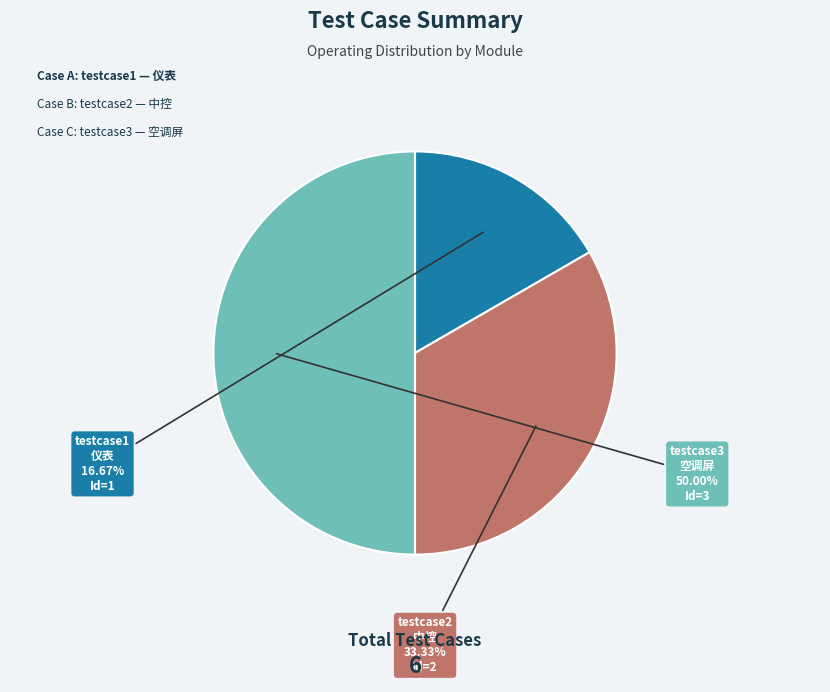

What portion of the pie excludes testcase3?

50.0%